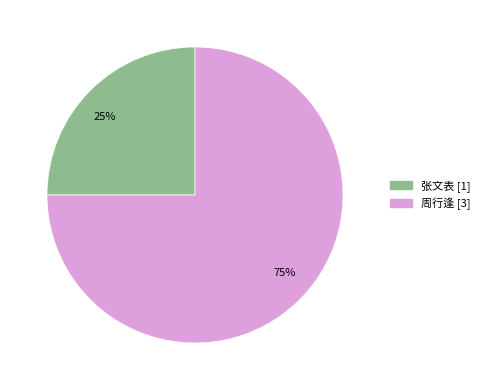

Which slice represents more than half of the pie?

周行逢